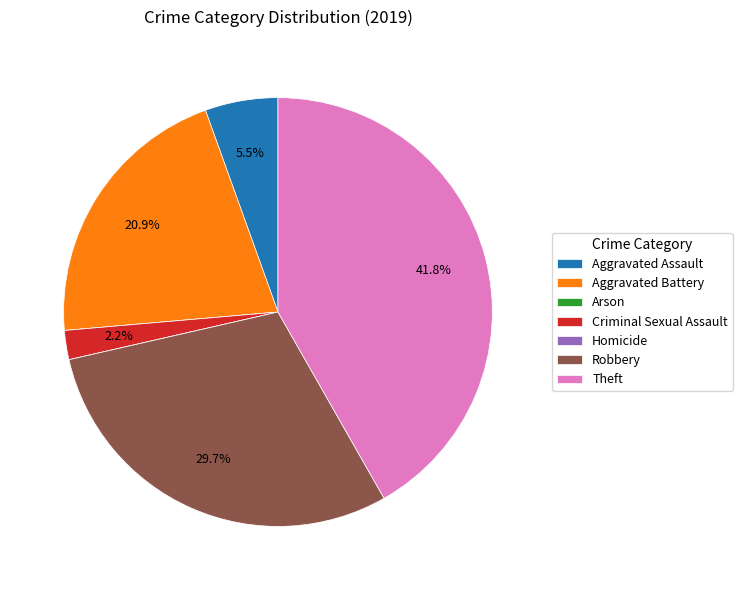

Which category has the biggest portion of the pie?

Theft